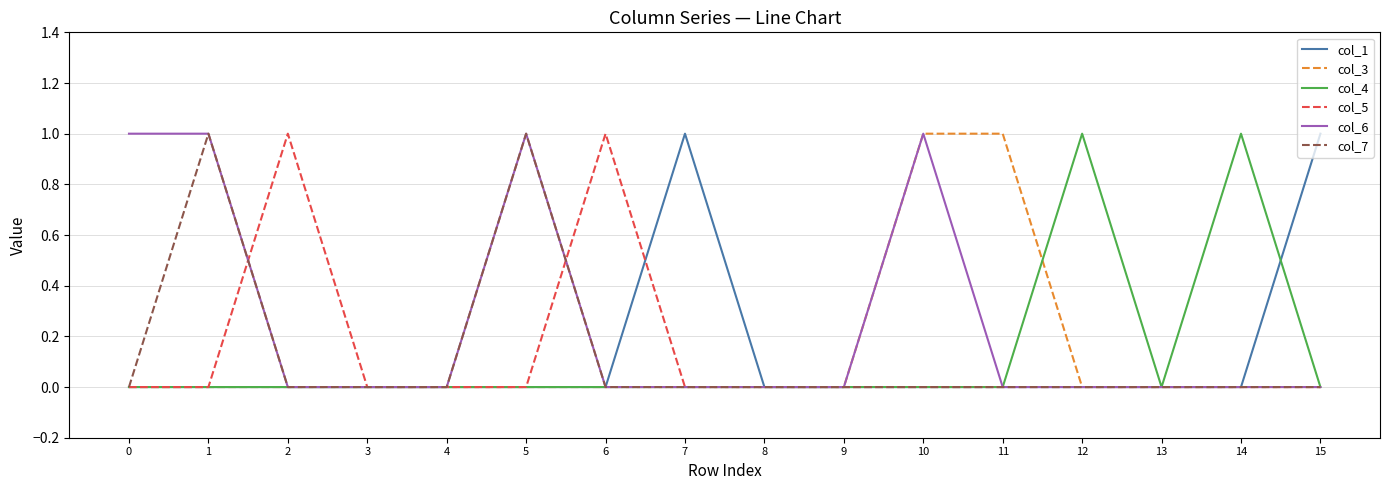

Which series has the largest total across all categories?

col_6